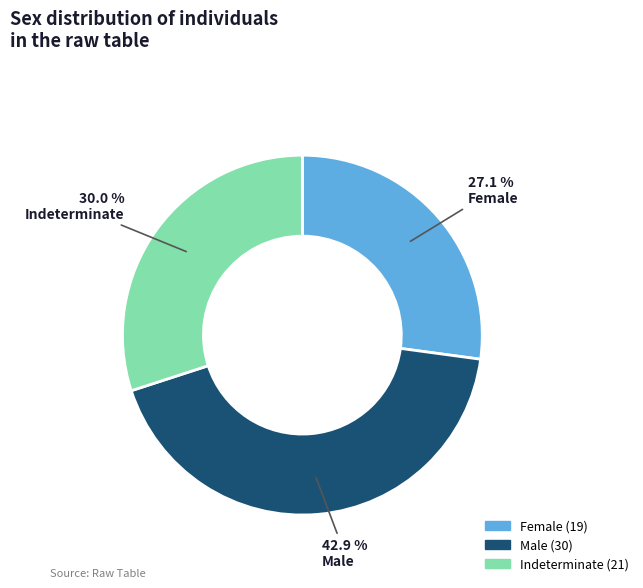

Is there any slice that represents more than half of the pie?

No